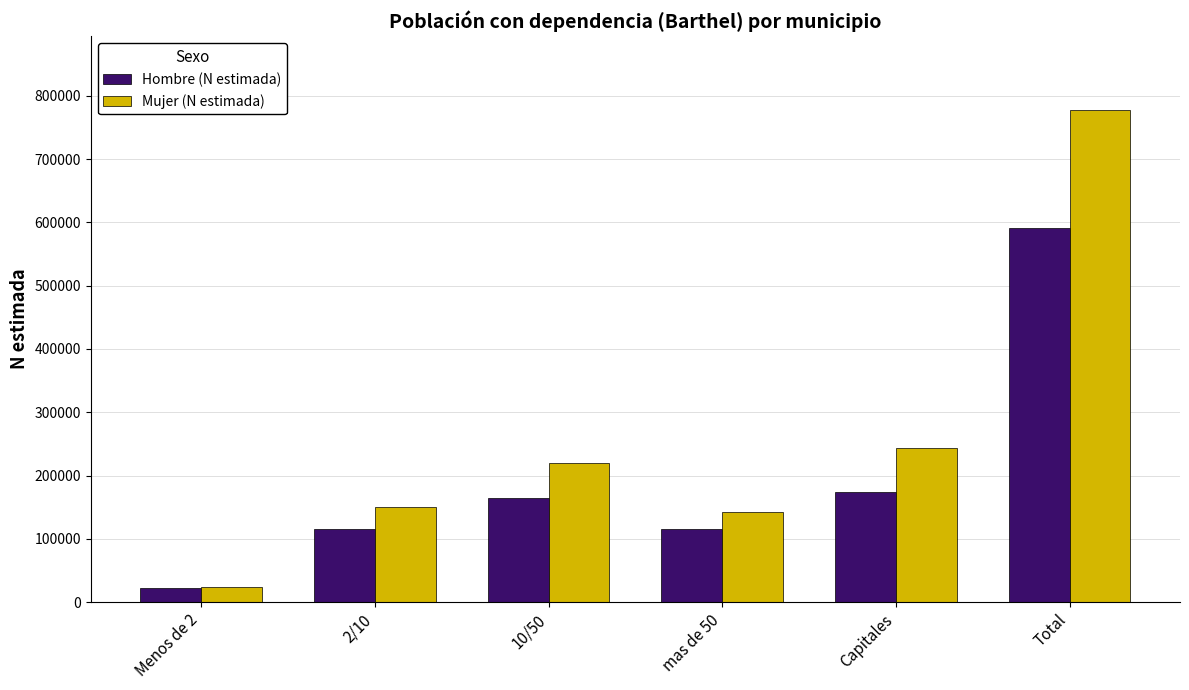

Which category has the highest value in the Mujer (N estimada) series?

Total